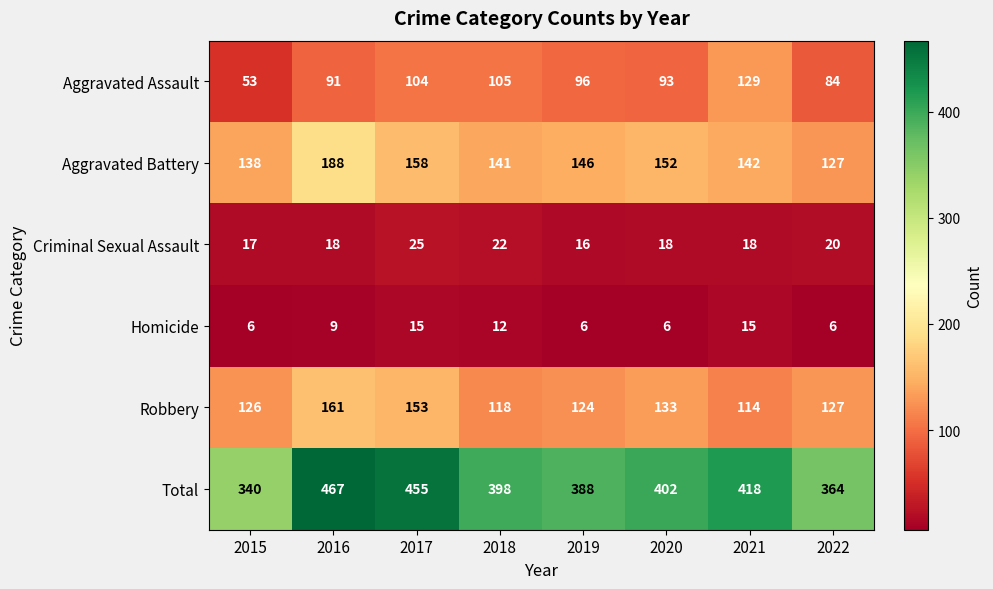

What is the average value of the Homicide series?

9